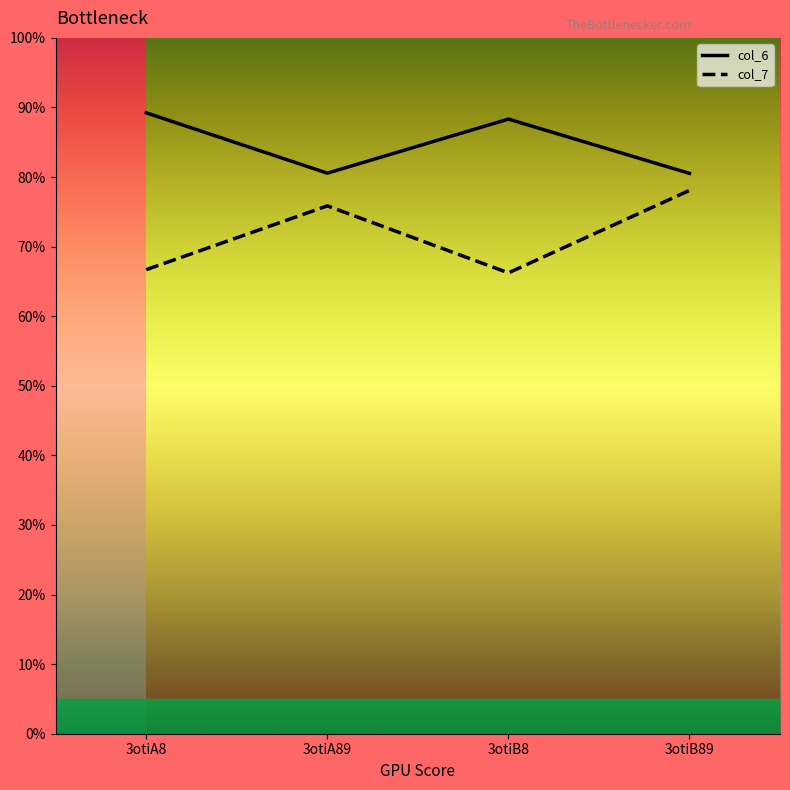

True or false: col_7 and col_6 cross at least once.

False